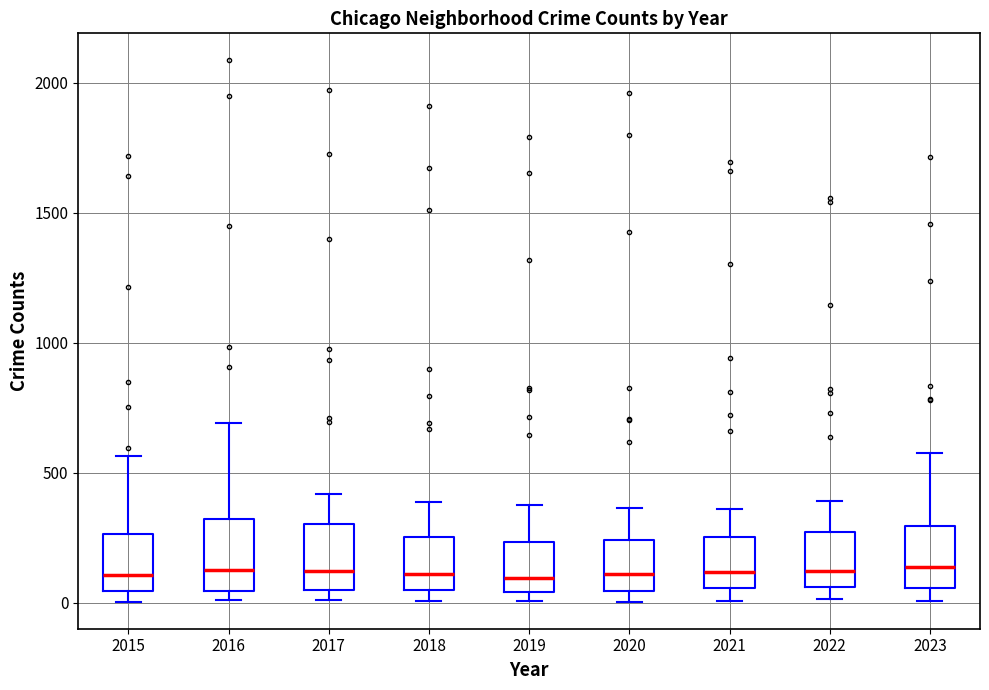

Where is the upper edge of the box at x = 2018 on the y-axis? The values are not printed on the chart, so give them approximately, as read against the axis.

250